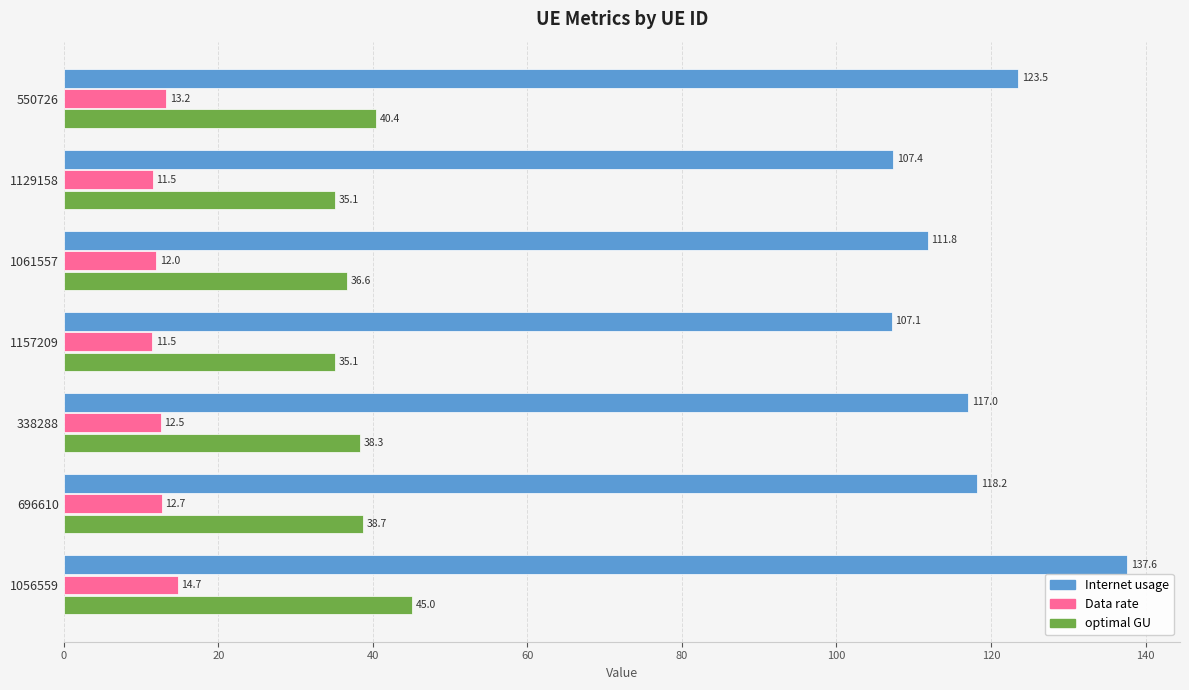

Which series has the largest total across all categories?

Internet usage